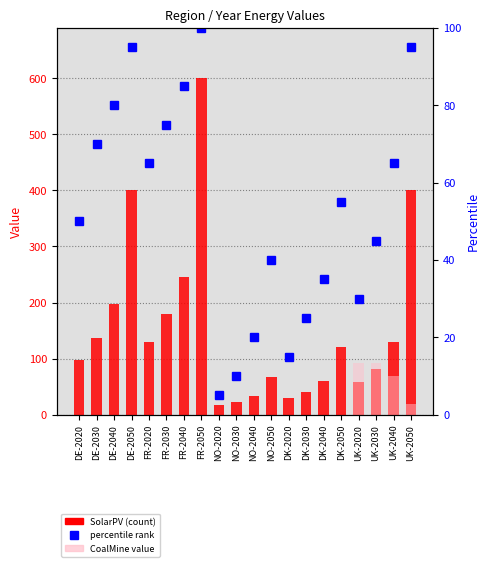

Count the number of data series in this chart.

3